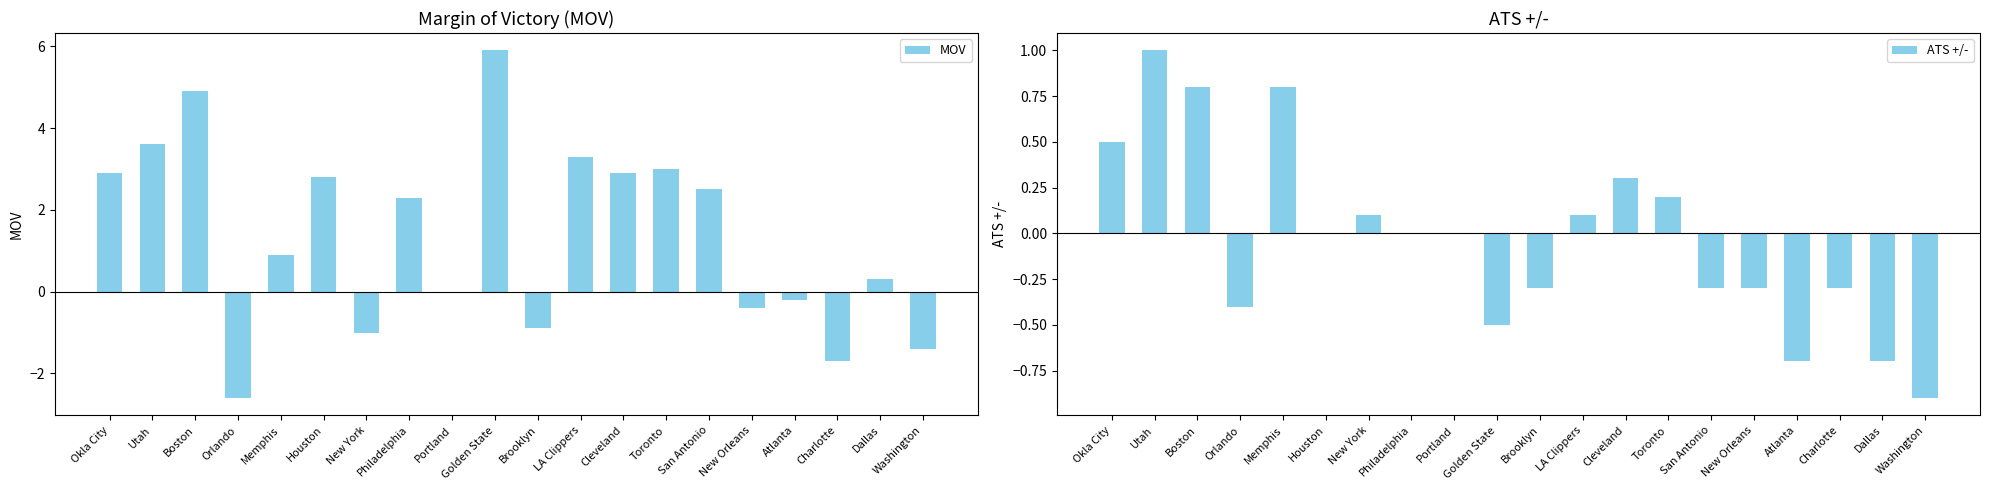

The value of ATS +/- at Boston is 1.4. True or false?

False